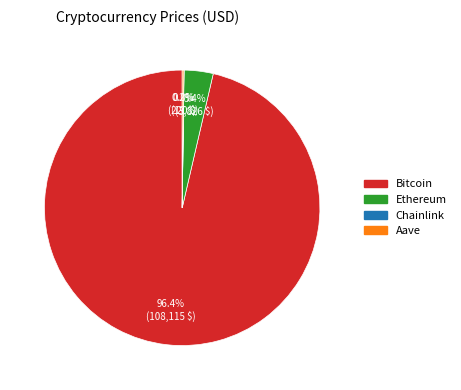

What percentage is NOT represented by Bitcoin?

3.6%